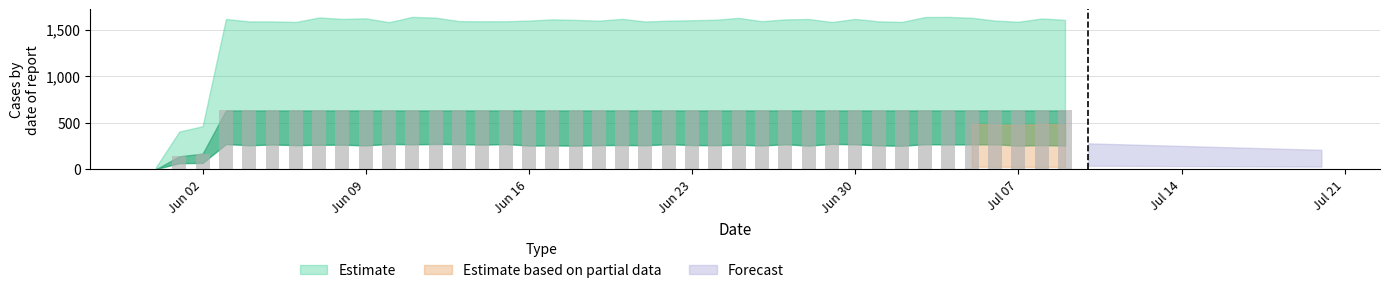

What is the sum of all values?

23653